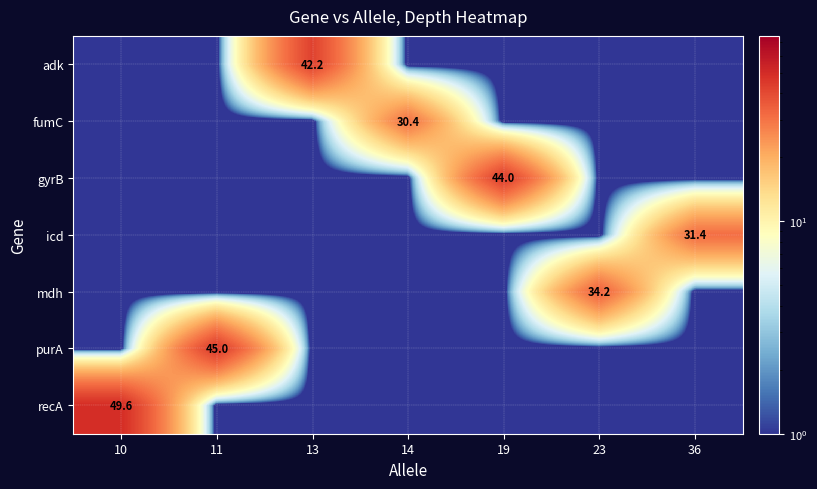

Is it true that fumC equals 19.3 at 14?

False